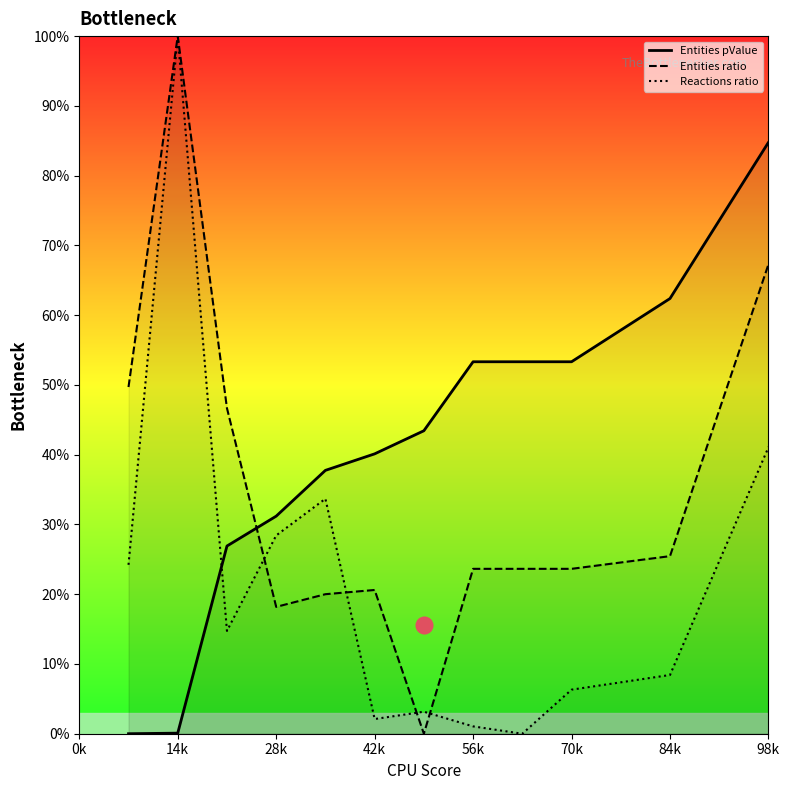

Does the chart have visible grid lines?

No